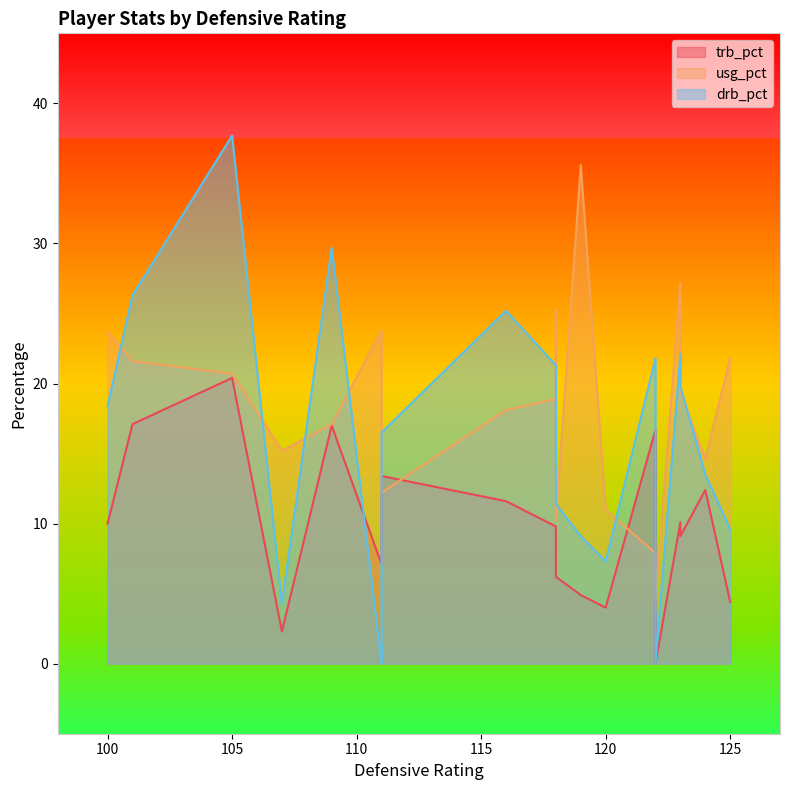

What is the sum of the usg_pct values at 123 and 116?

45.3